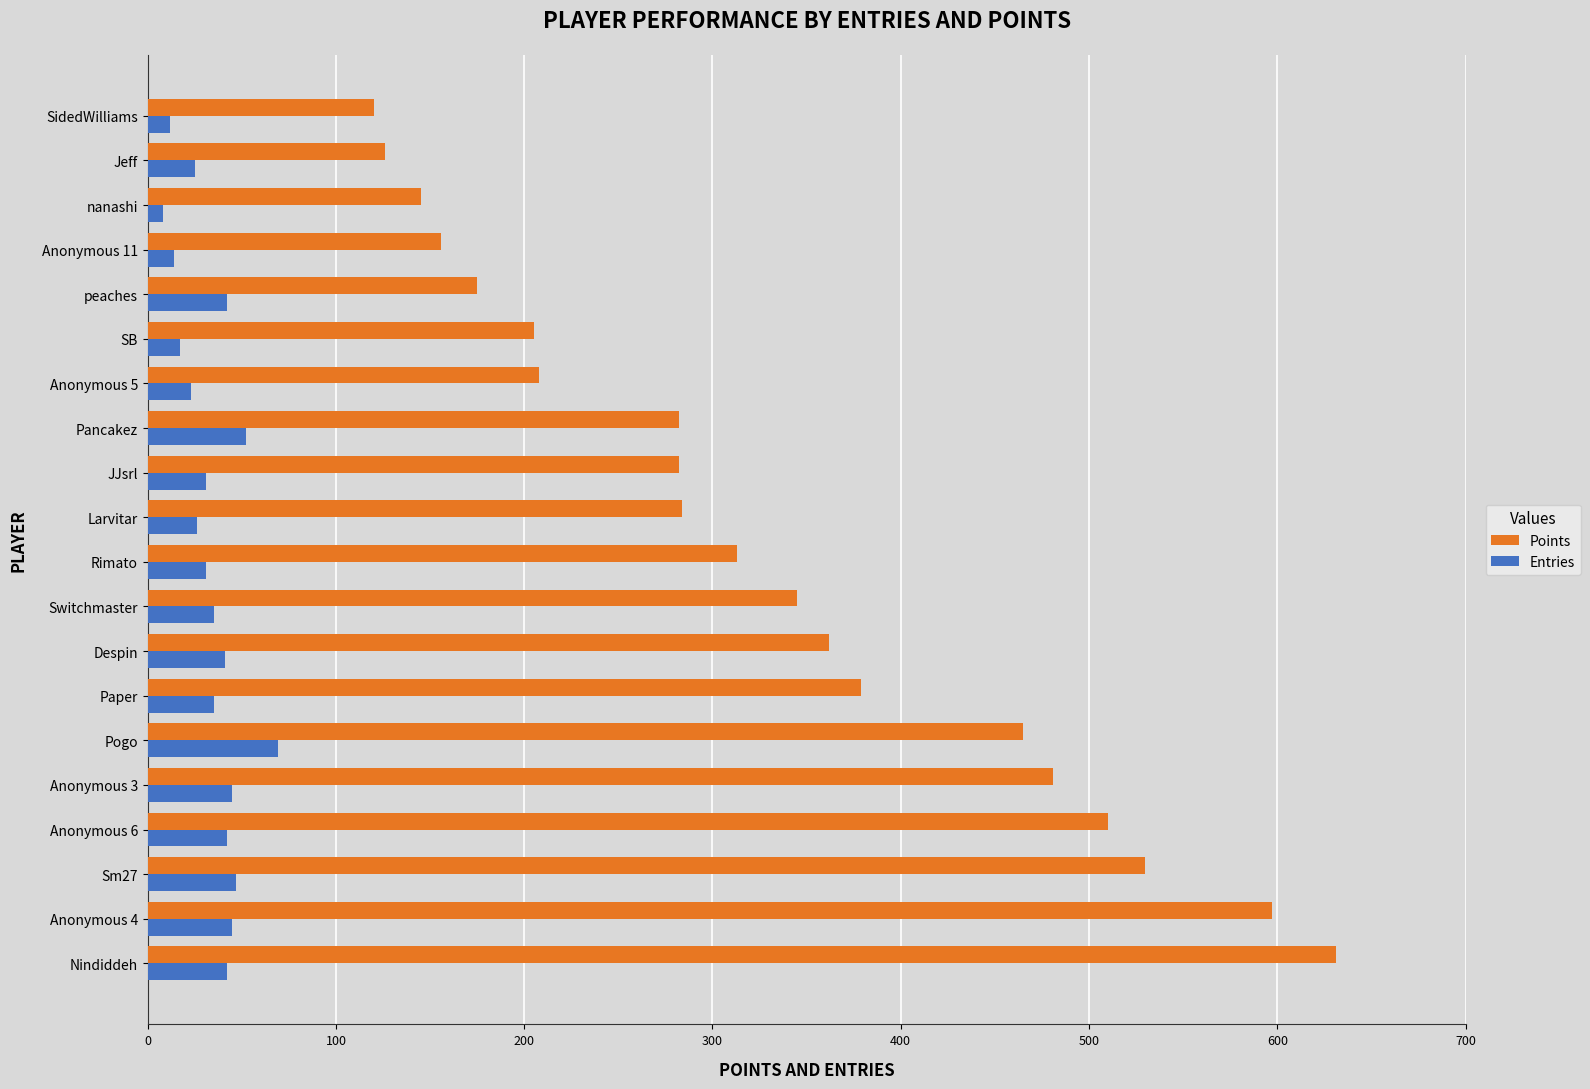

At which category is the sum across all series the highest?

Nindiddeh